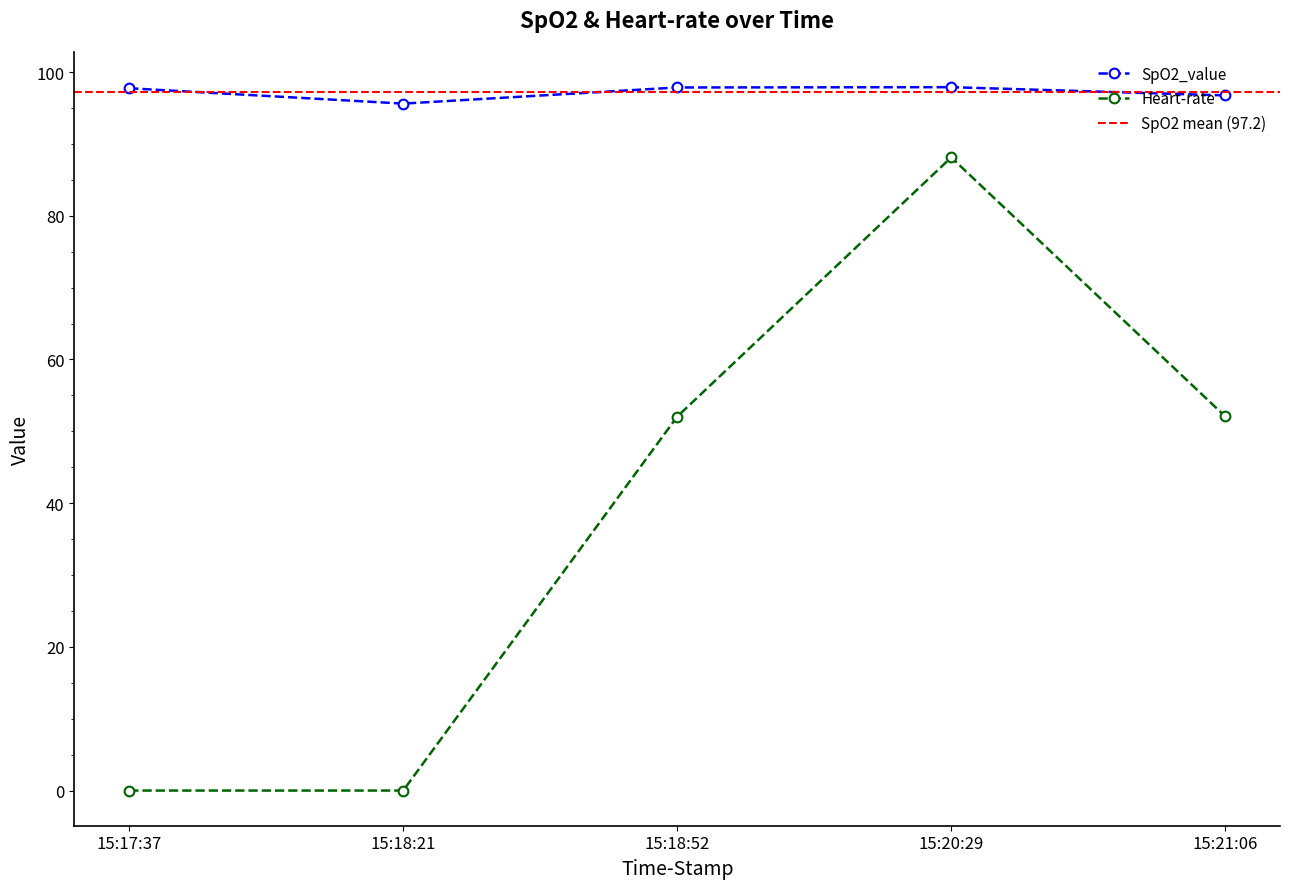

What are all the series names shown in the legend?

SpO2_value, Heart-rate